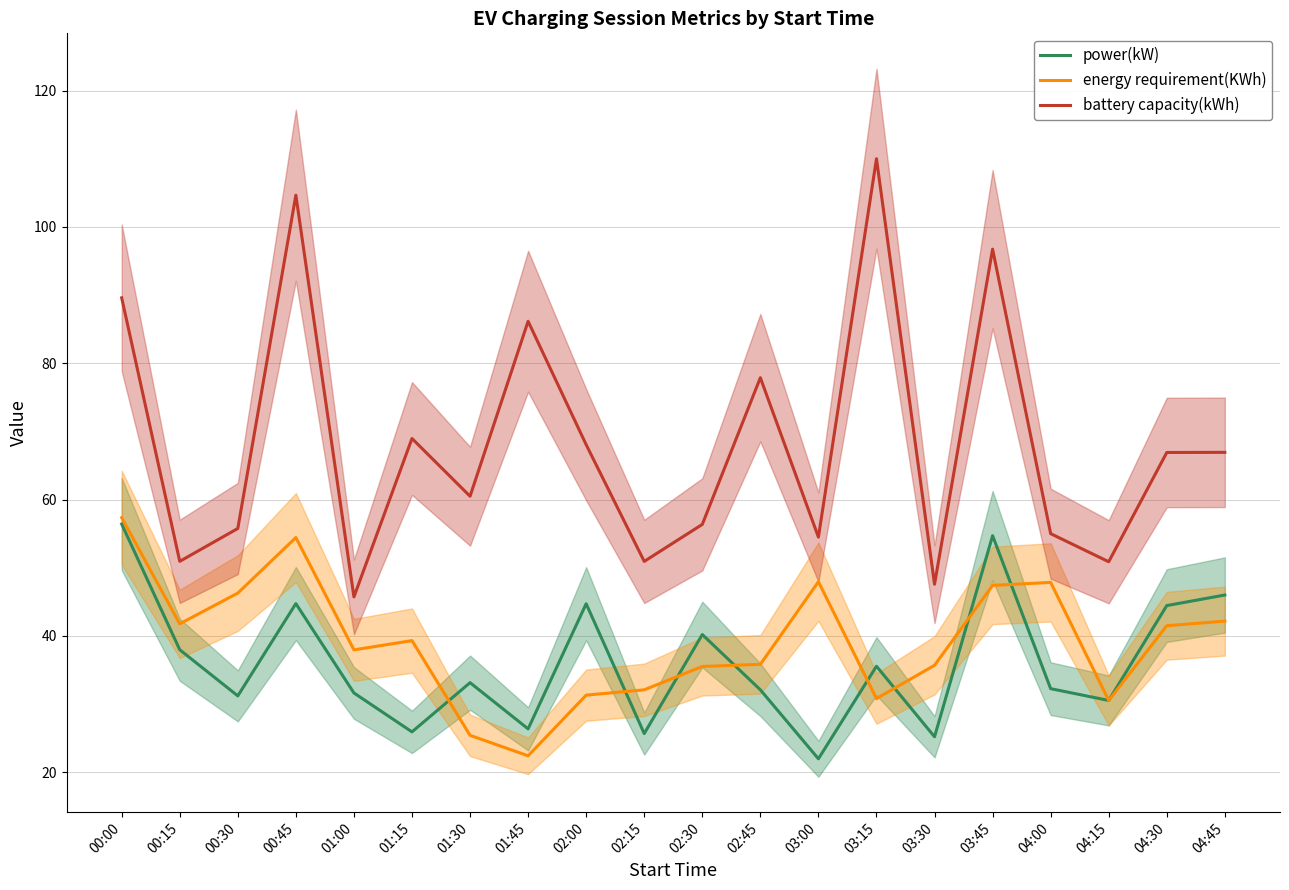

Count the number of categories in the chart.

20